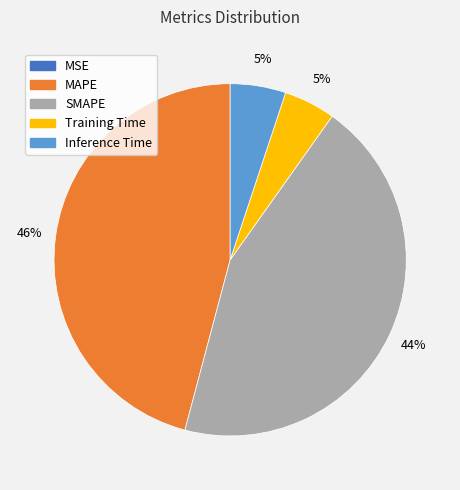

To the nearest percent, what portion does Inference Time represent?

5%